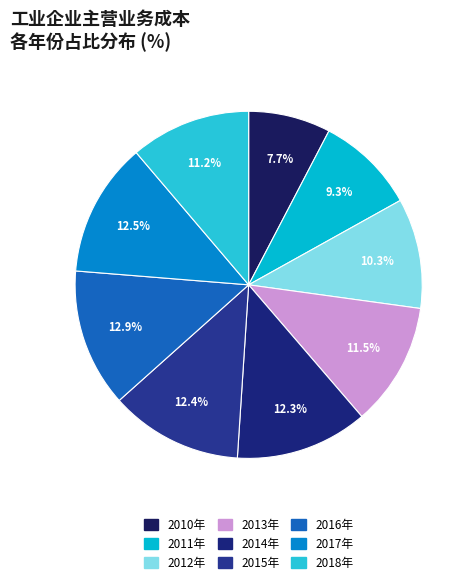

How many segments does this pie chart have?

9